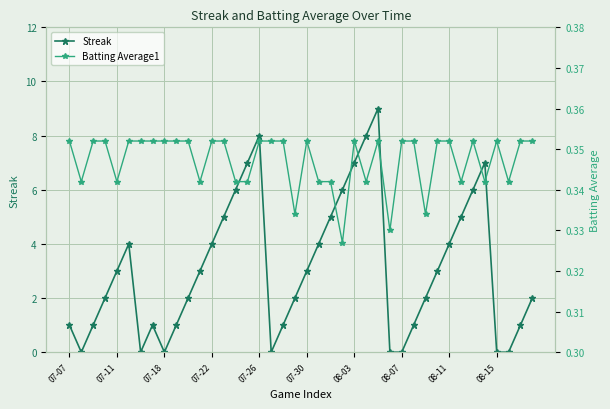

What are all the series names shown in the legend?

Streak, Batting Average1